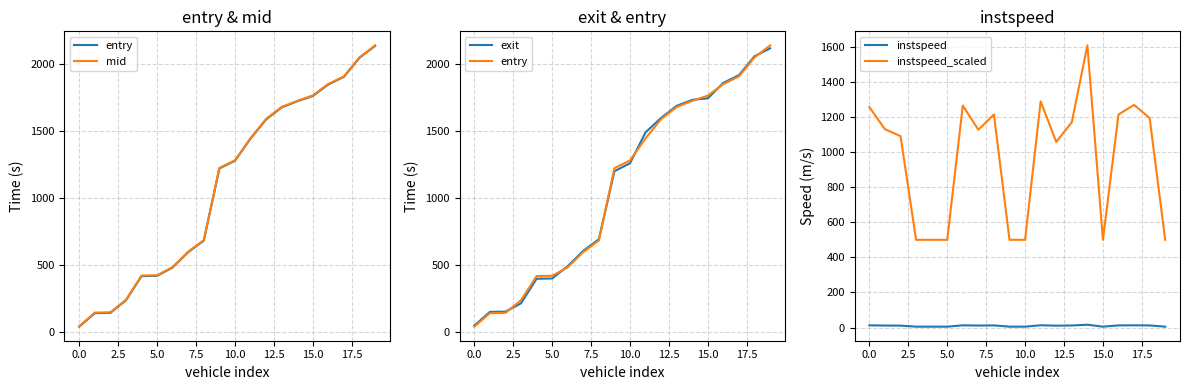

True or false: instspeed and instspeed_scaled intersect in this chart.

False